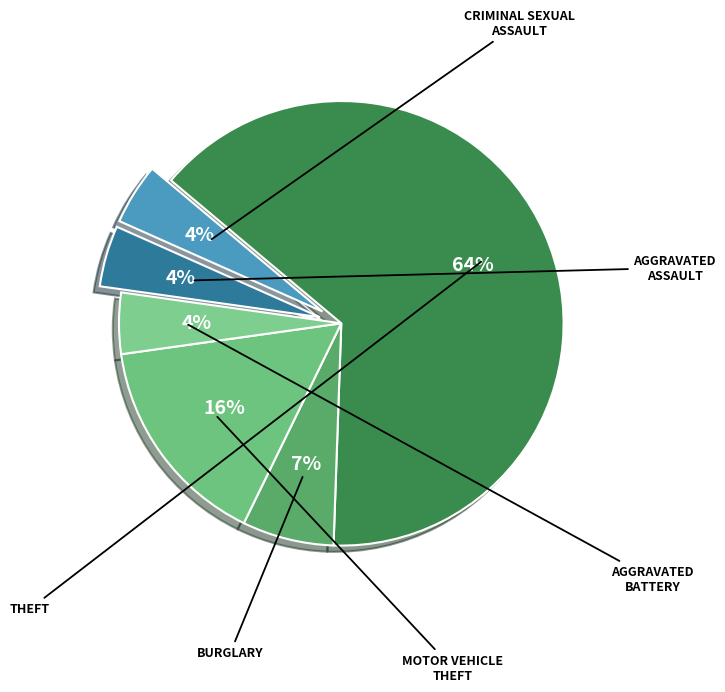

How many slices are in this pie chart?

6